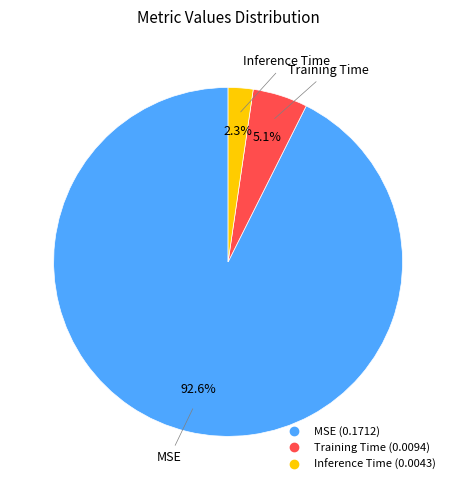

To the nearest percent, what percentage of the pie is MSE?

93%